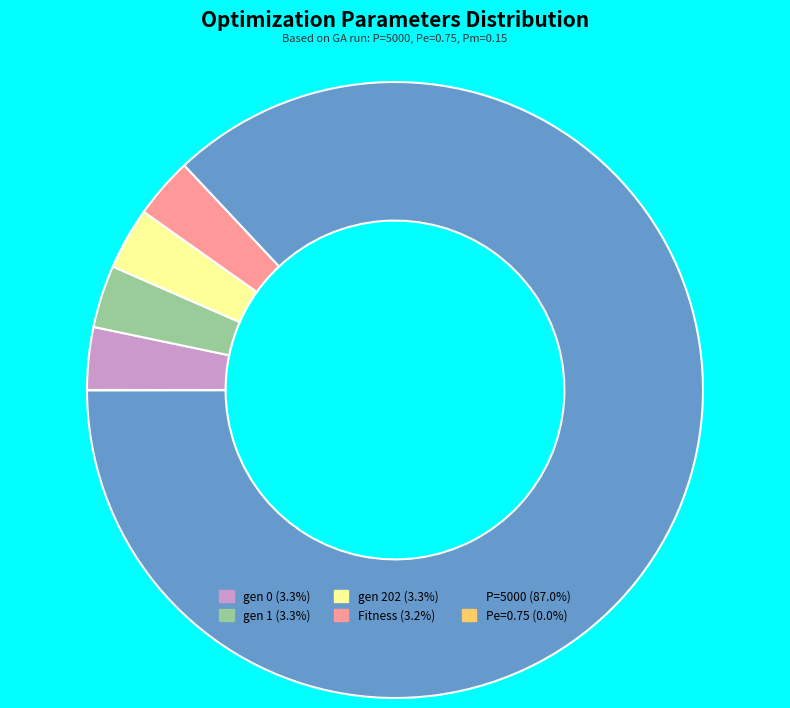

True or false: Fitness accounts for 3% of the total.

True